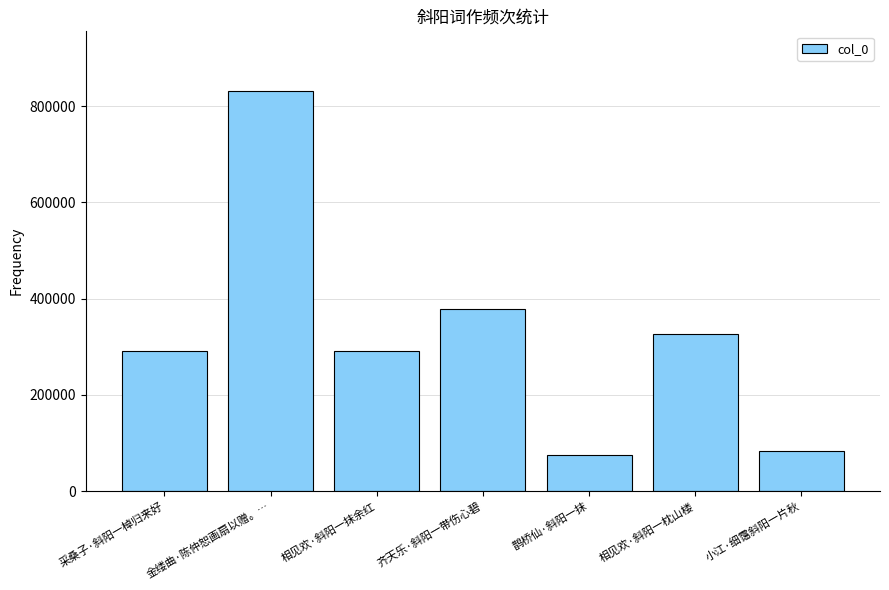

What position from the right is 金缕曲·陈仲恕画扇以赠。…?

6